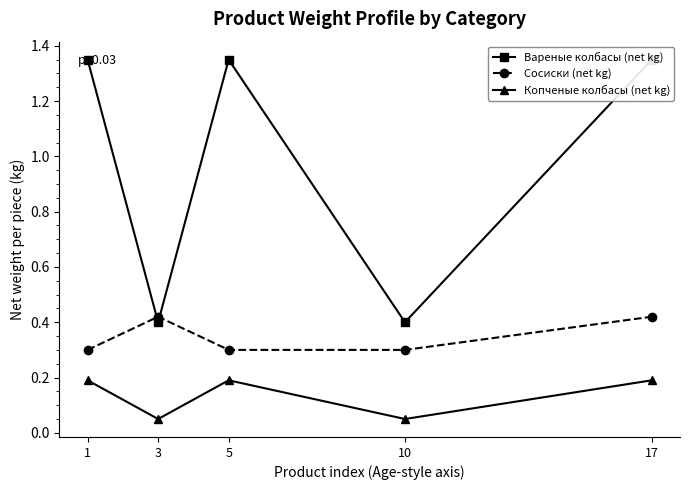

What is the difference between the maximum and minimum values in the Копченые колбасы (net kg) series?

0.1